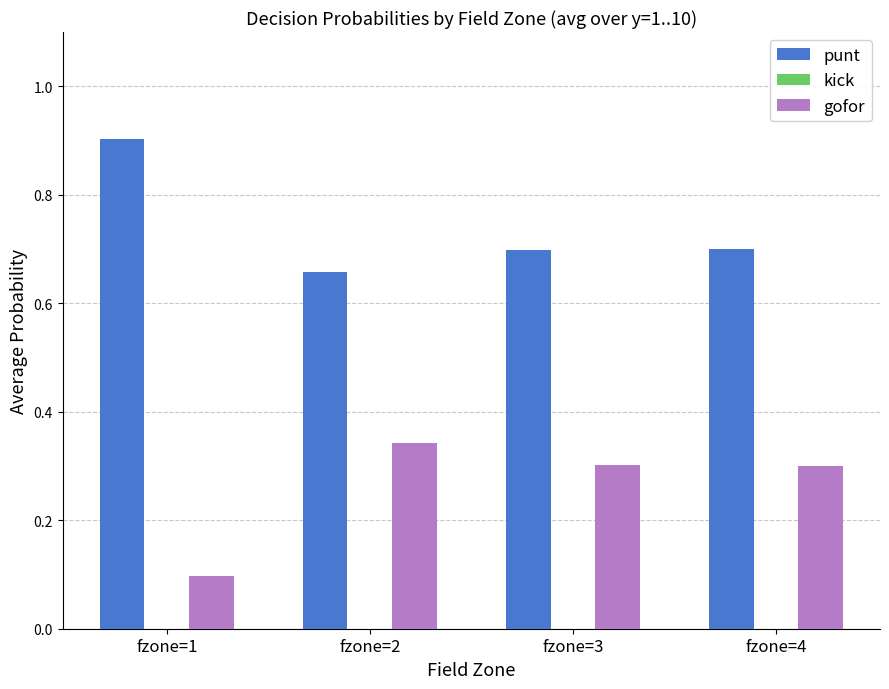

List the series in order of their overall mean, lowest first.

gofor, punt